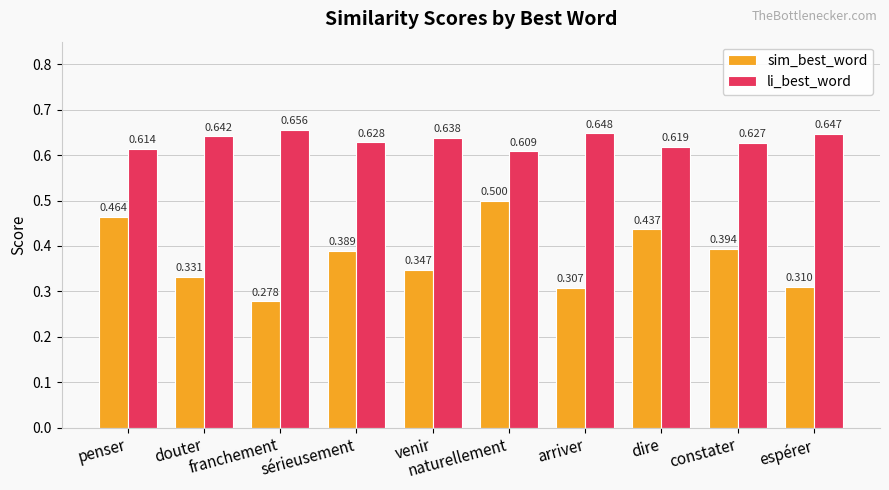

What is the sum of all sim_best_word values?

3.8